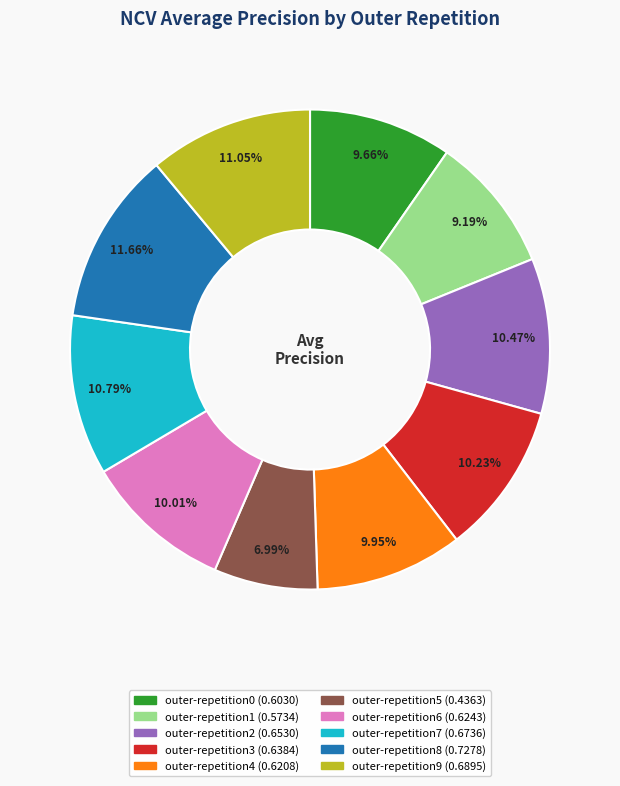

Which slice is the smallest?

outer-repetition5